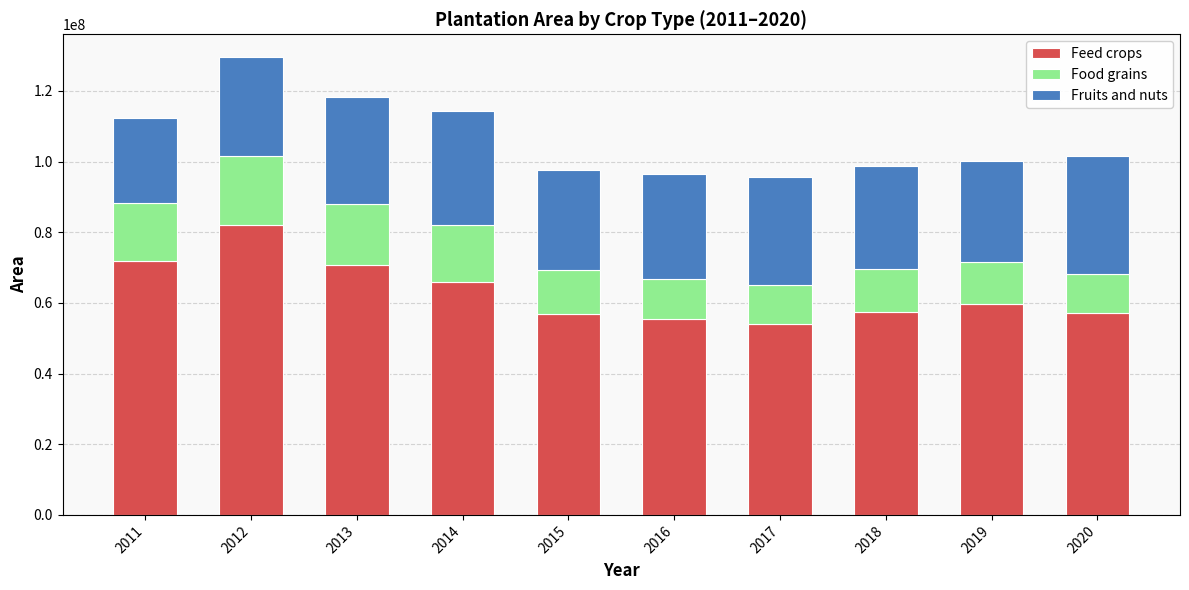

What is the sum of all Feed crops values?

630960591